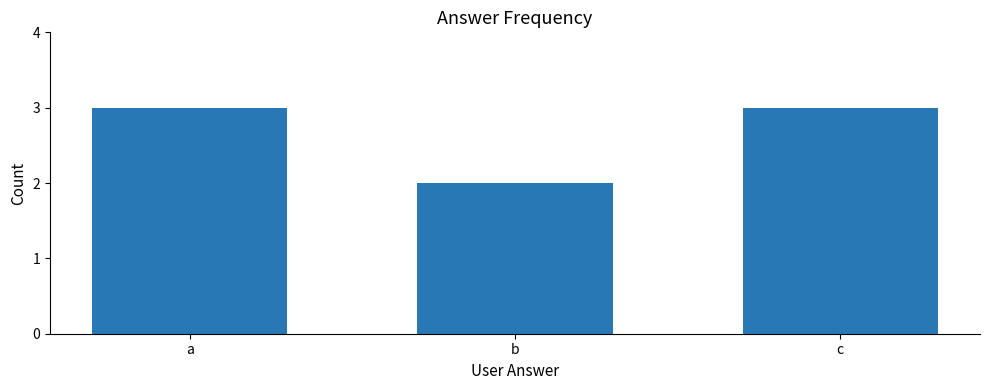

What is the change in value from b to c?

+1